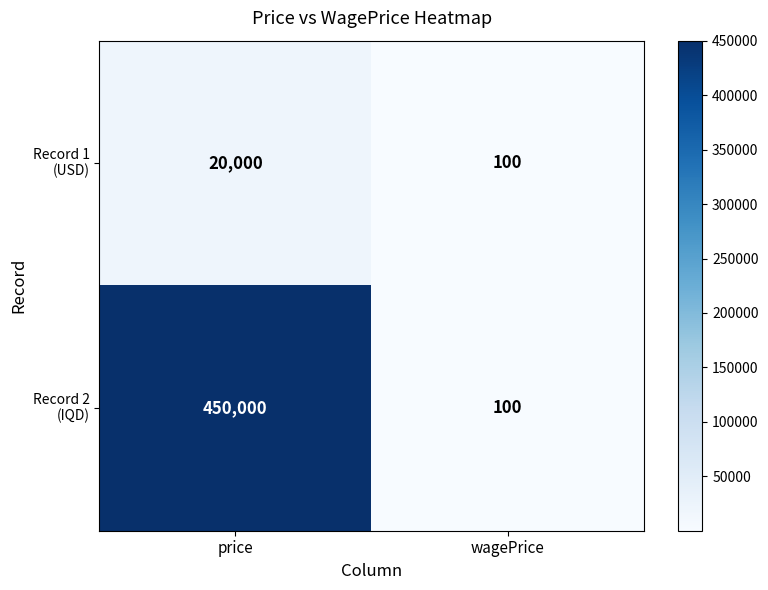

Which label corresponds to the largest value in the chart?

price